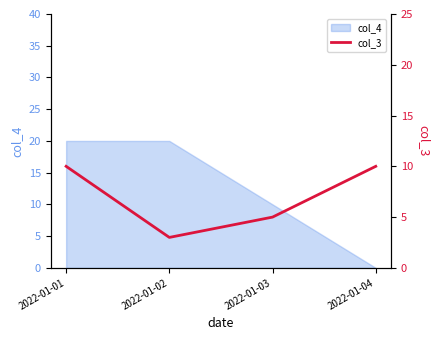

Does the chart have visible grid lines?

No